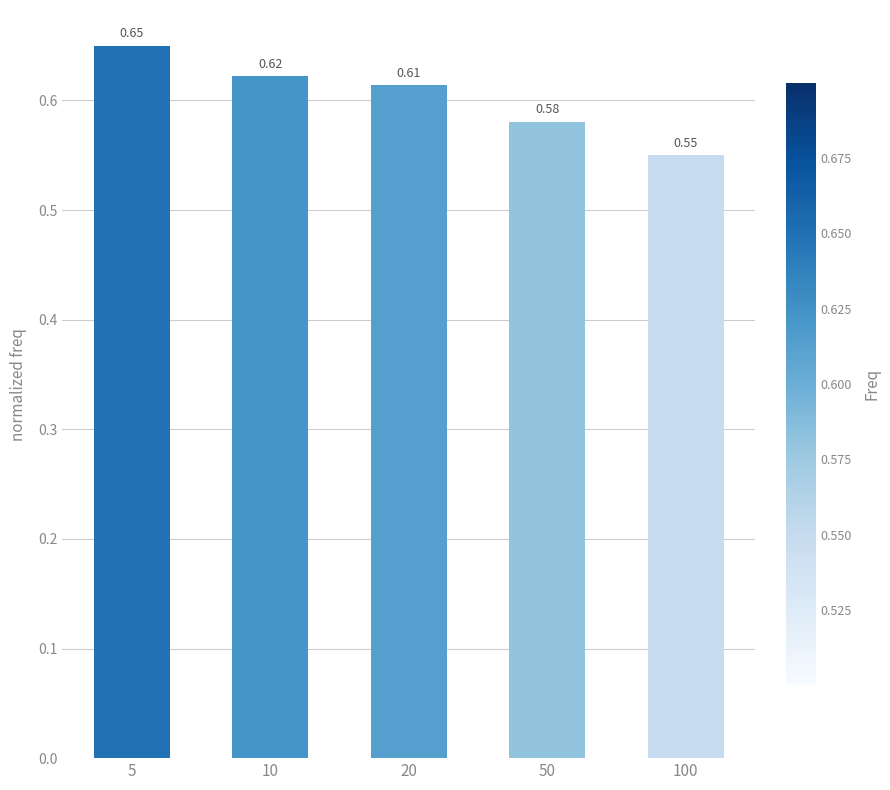

Between 5 and 10, which is larger?

5